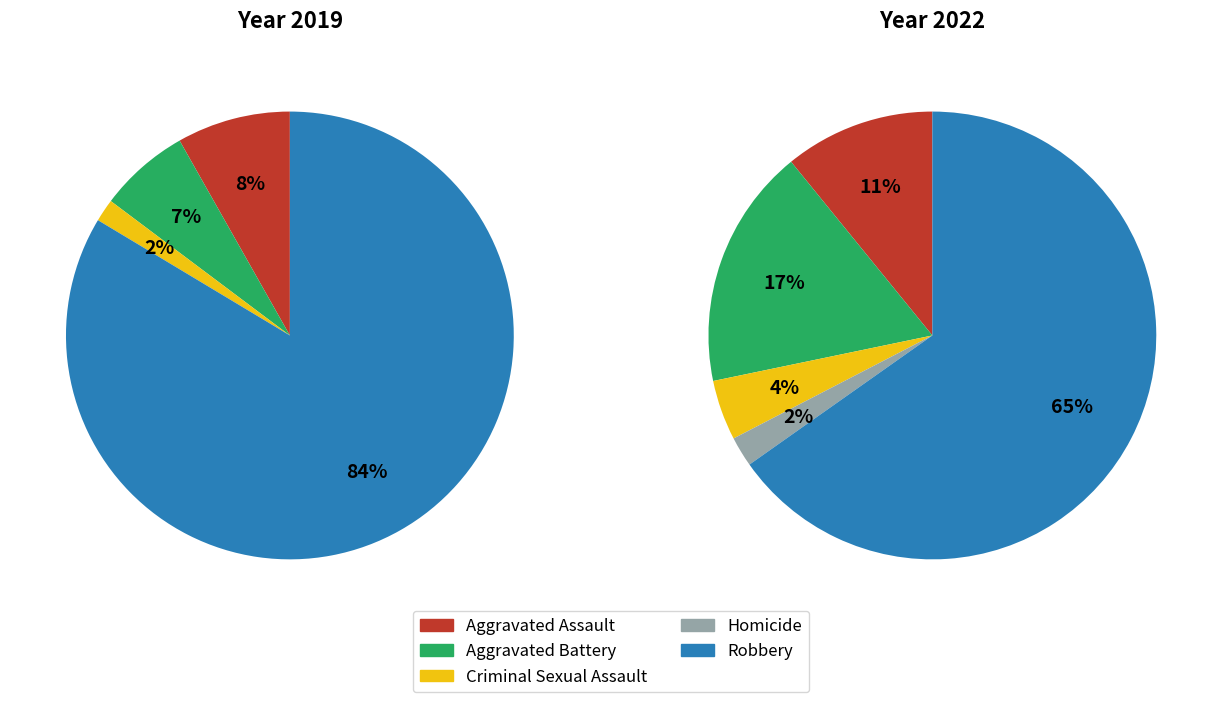

What is the change in value from Aggravated Battery to Homicide?

-7